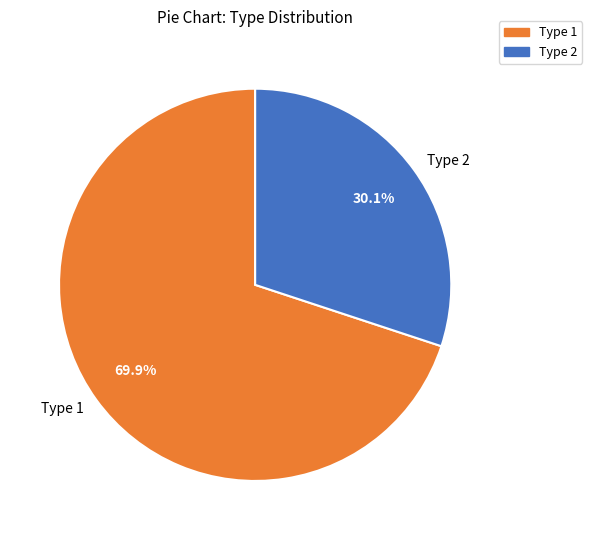

How many segments does this pie chart have?

2